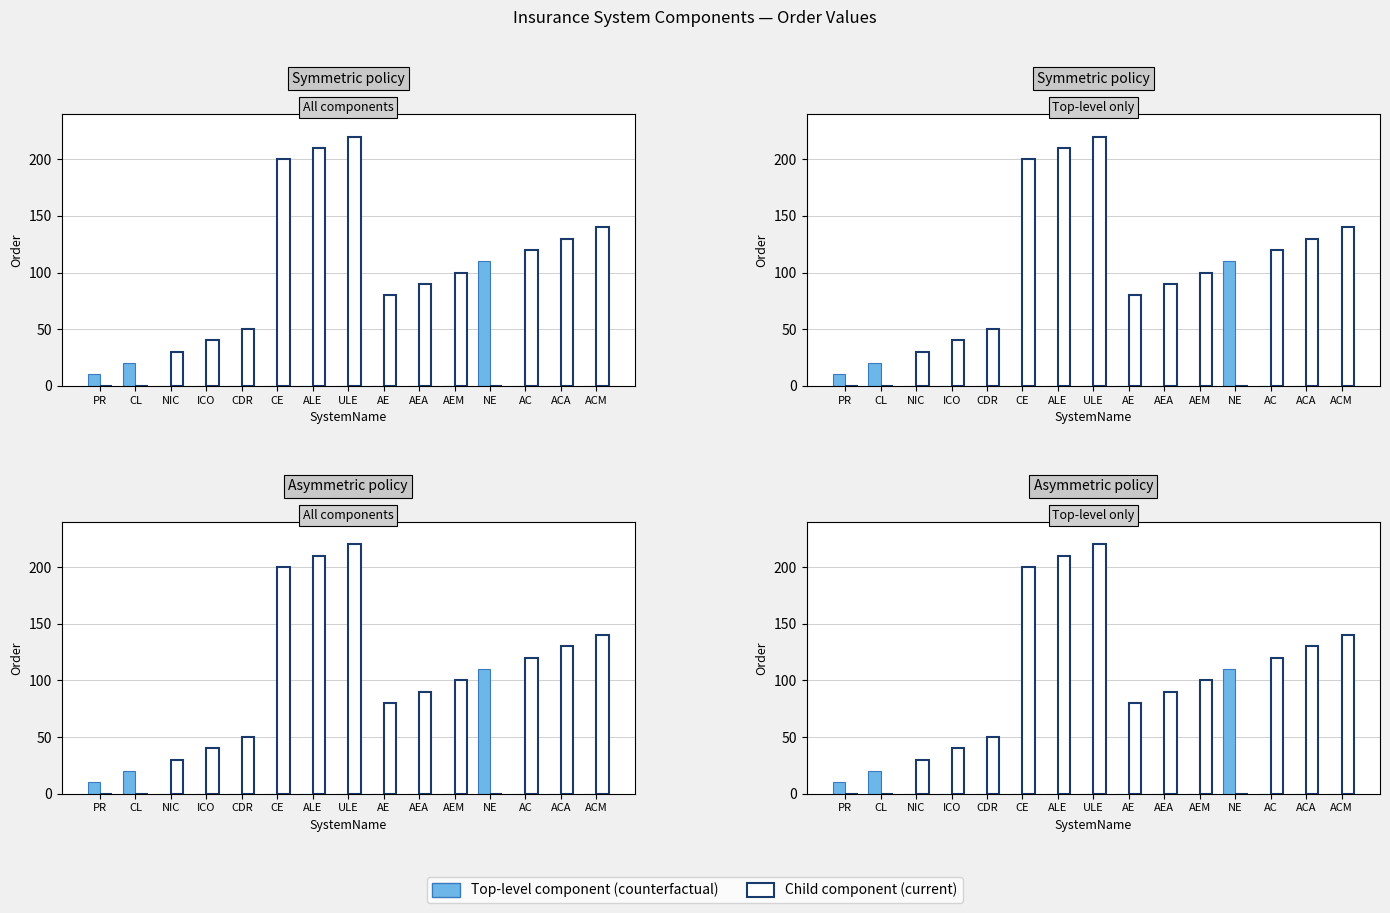

Between CE and AE, which is larger?

CE